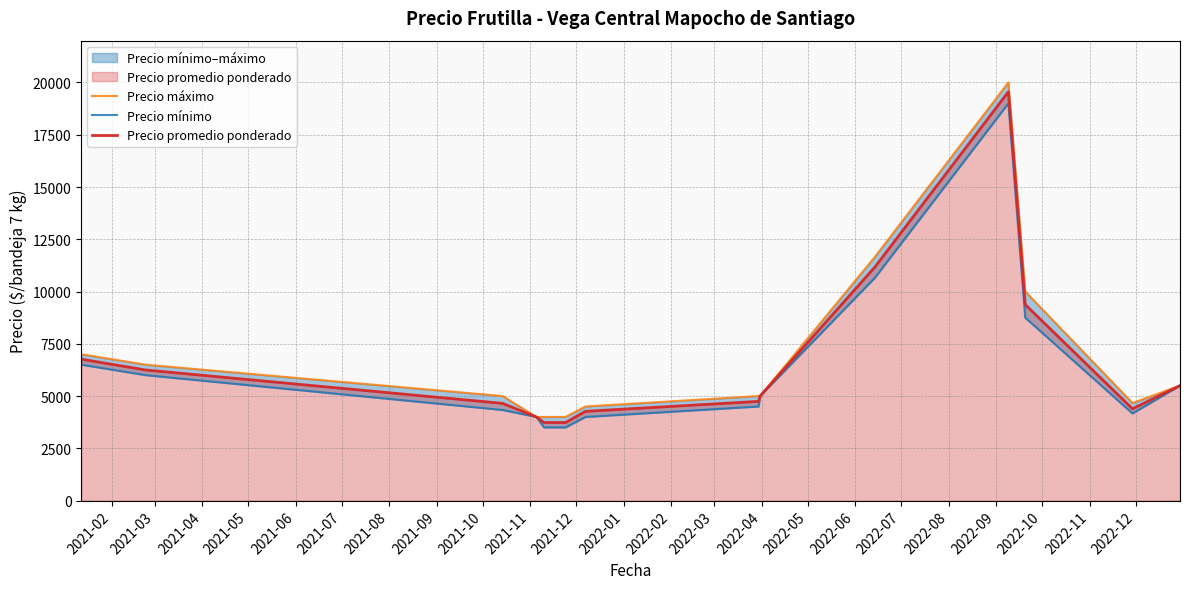

How many interior local peaks does the Precio promedio ponderado series have?

1